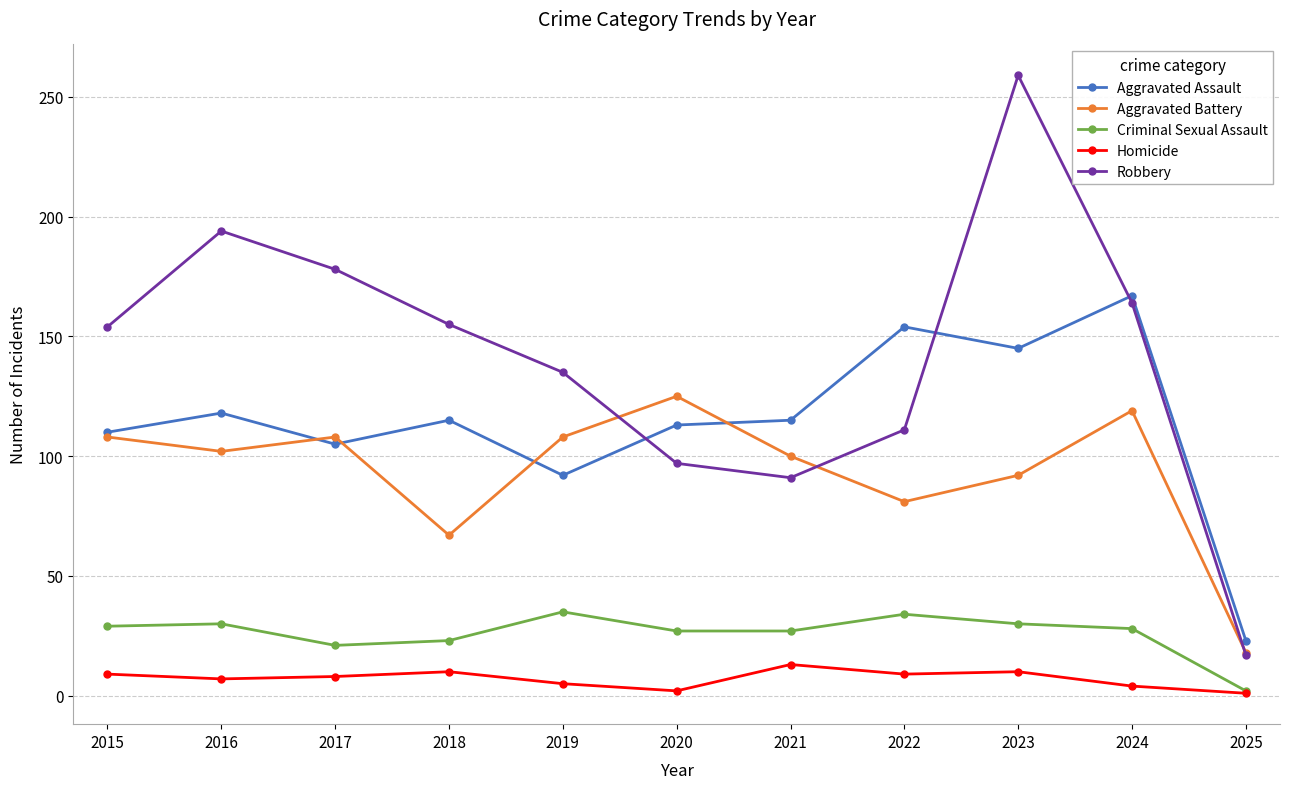

What is the smallest value displayed?

1